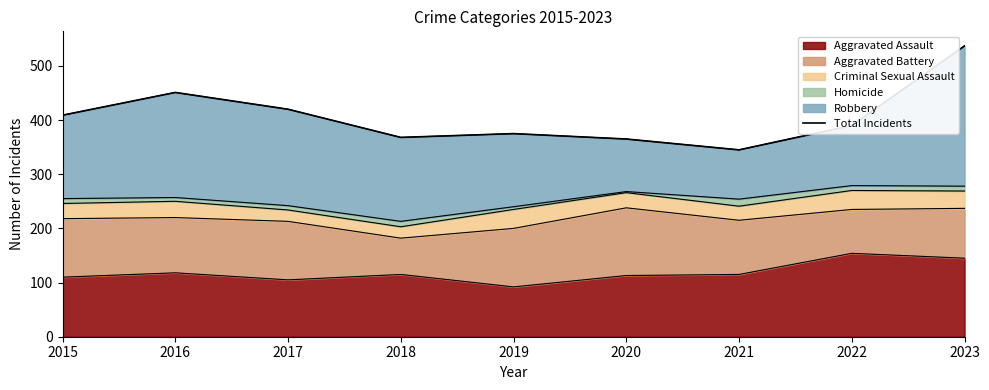

What is the average value?

407